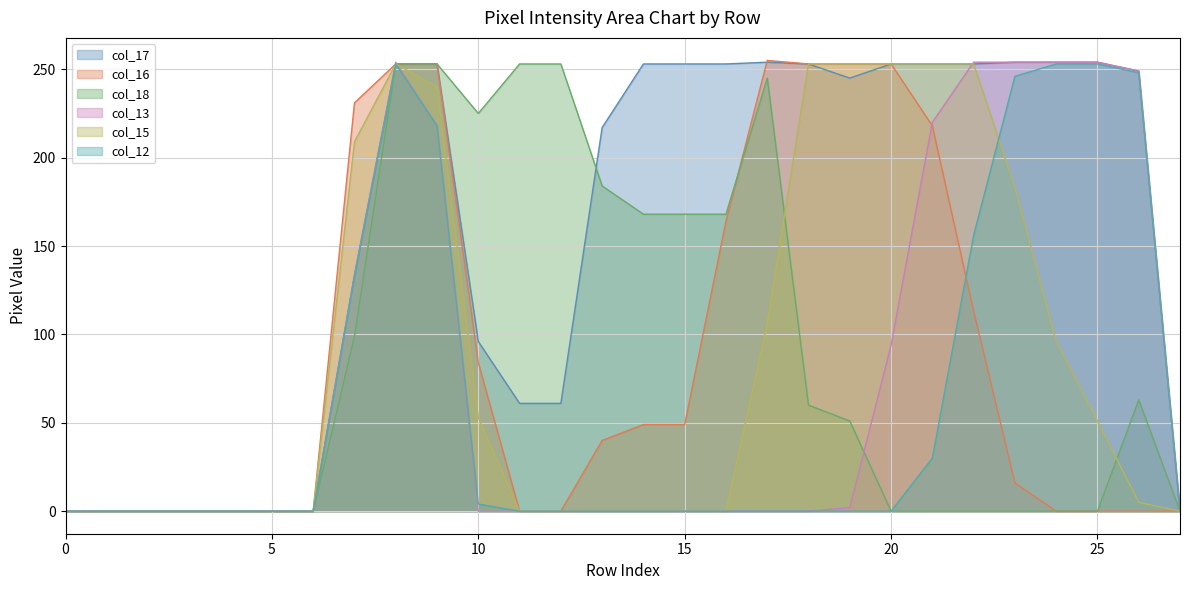

Count the number of data series in this chart.

6